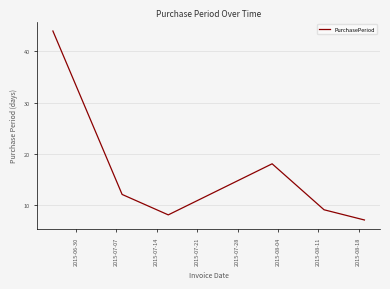

Does the chart have visible grid lines?

Yes